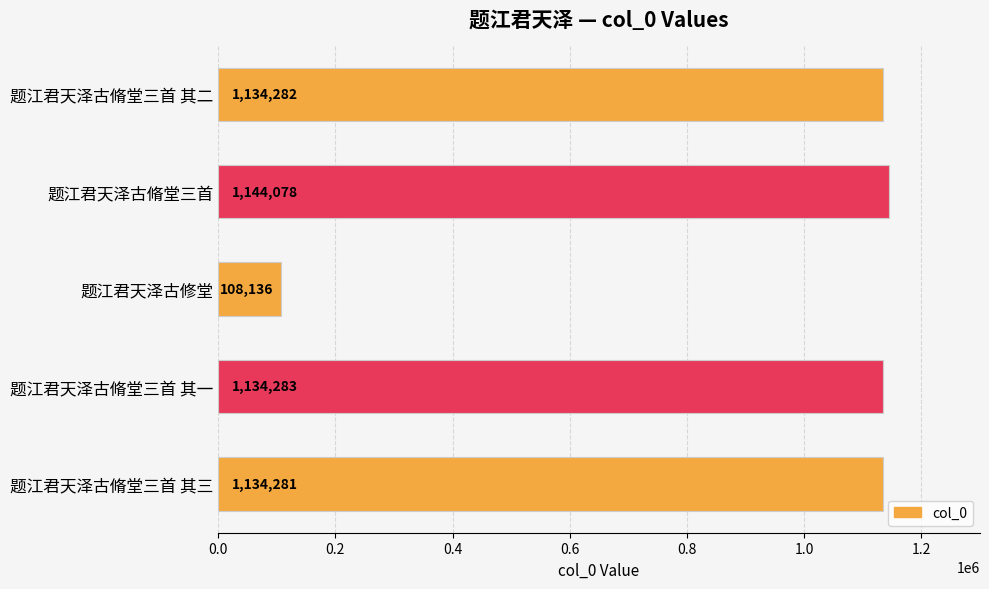

What is the average value?

931012